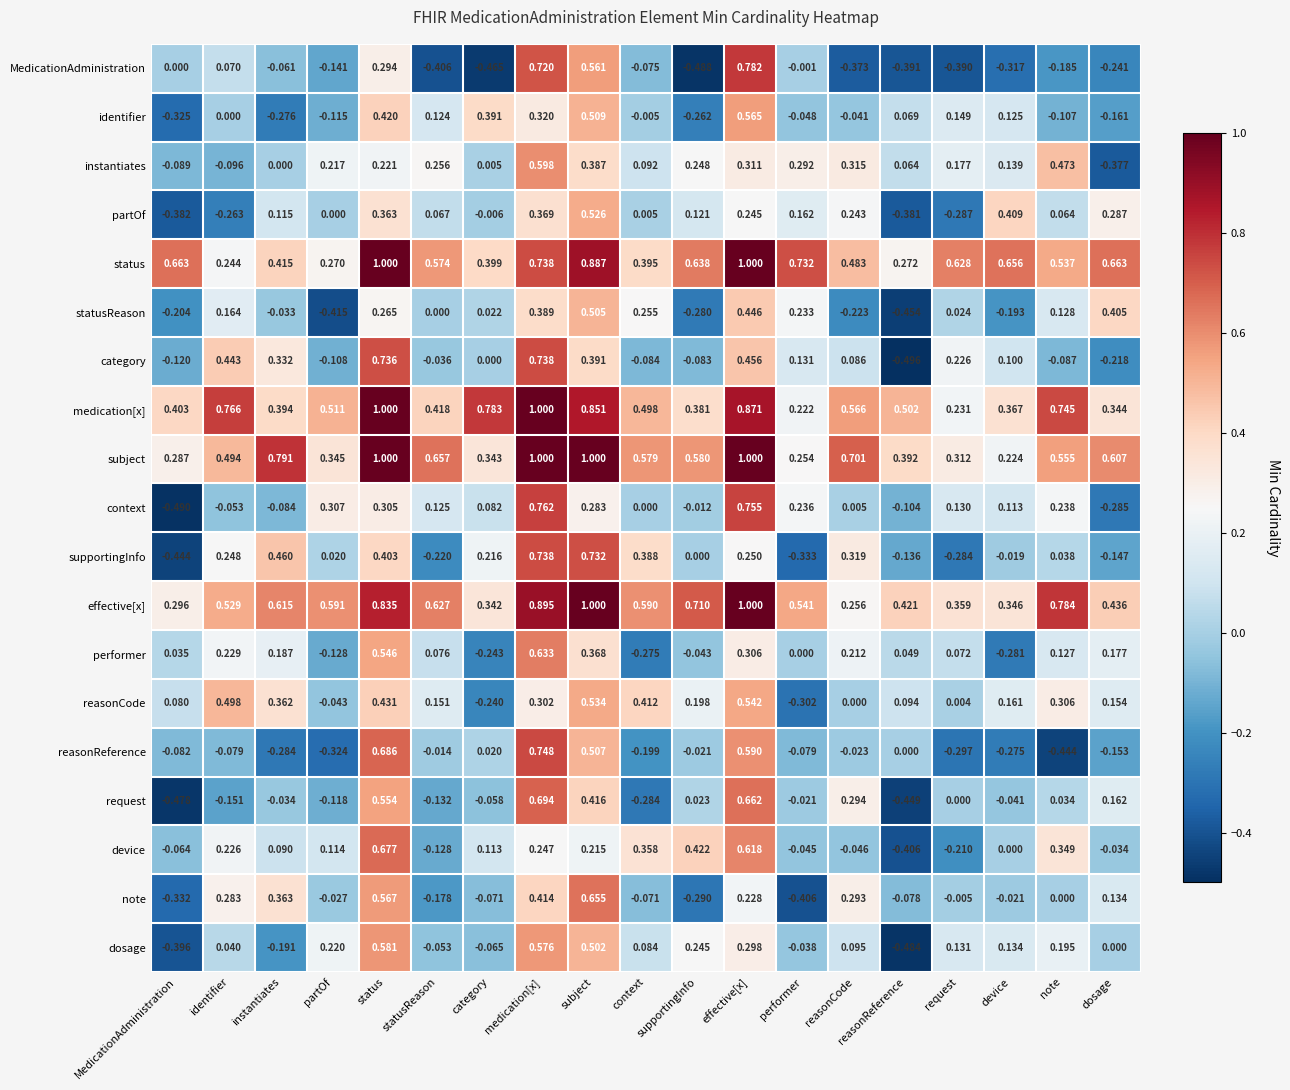

Which category has the lowest value across all series?

reasonReference